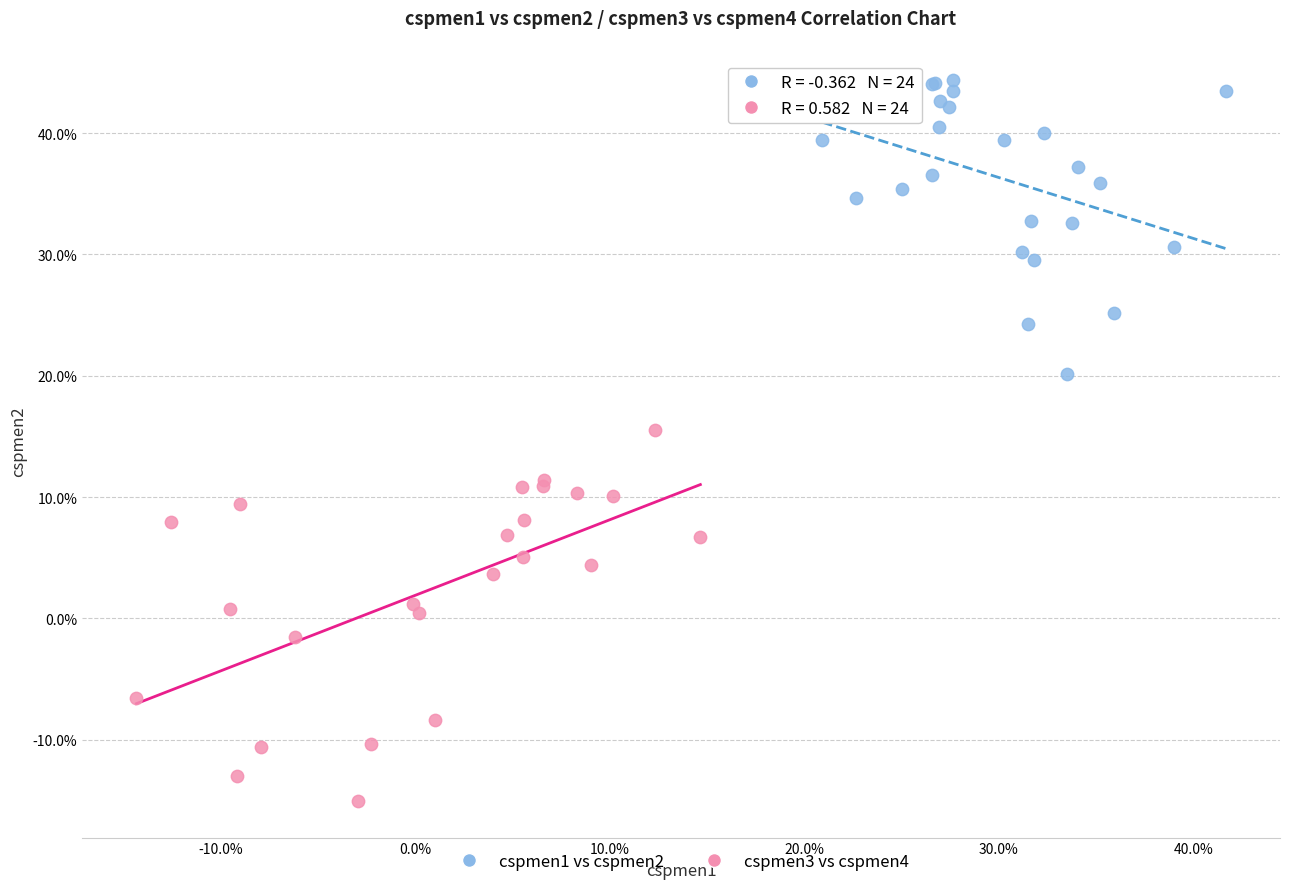

Which series has the largest Y range (max minus min)?

cspmen3 vs cspmen4